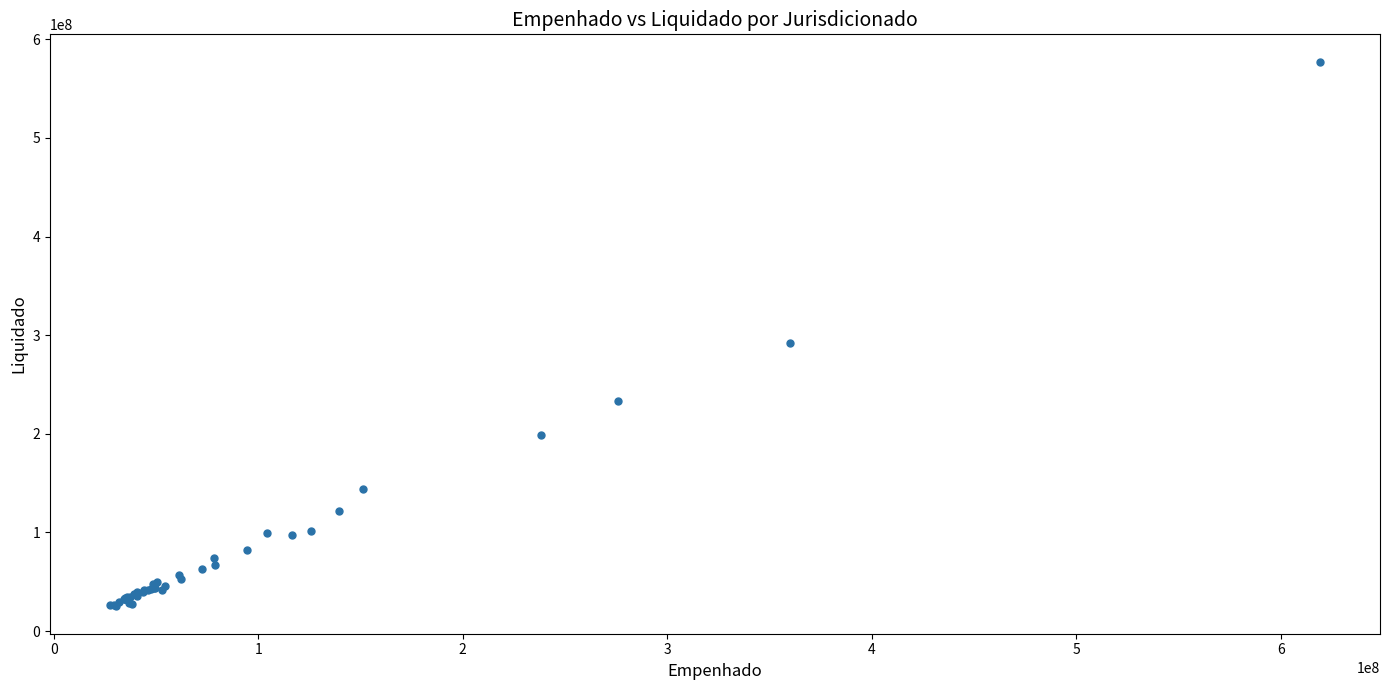

What Y value in the scatter plot is closest to 301150917?

291773593.5